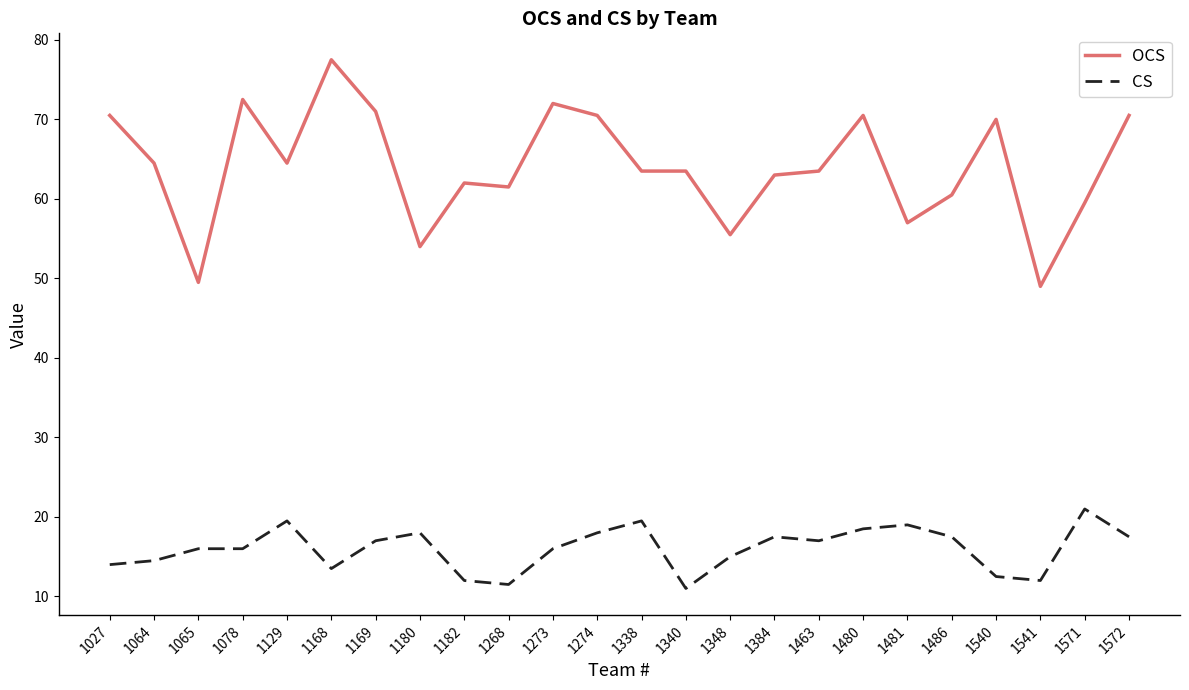

What is the approximate value of CS at 1064?

14.5